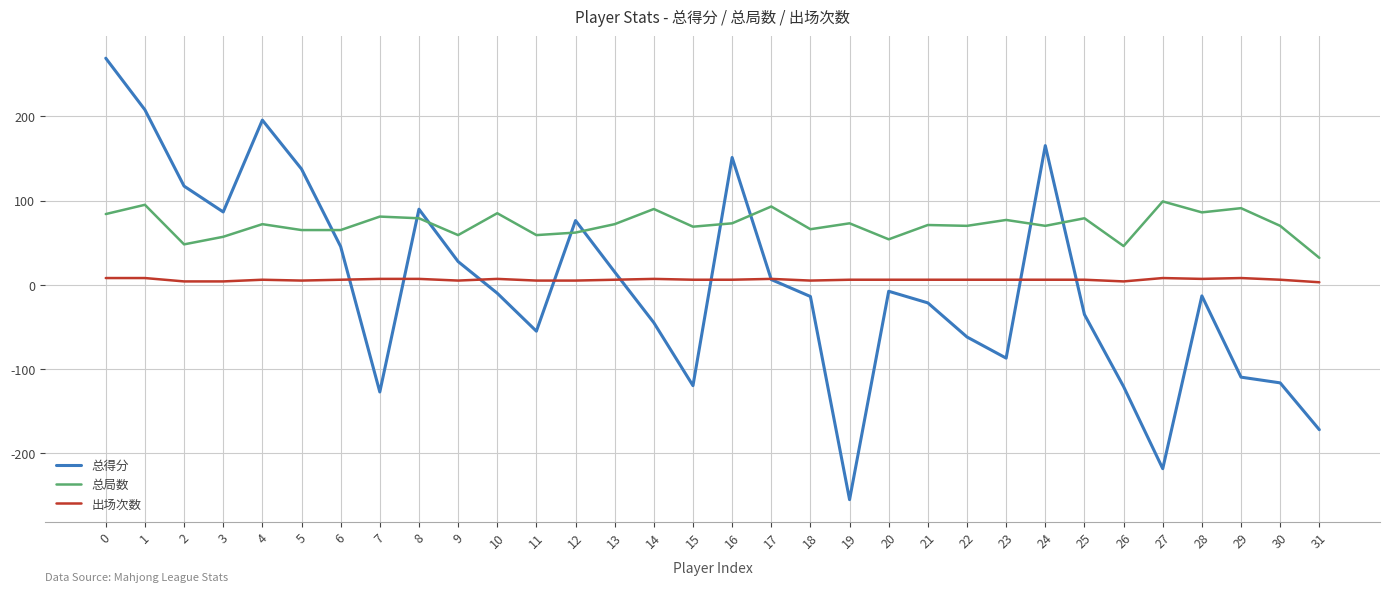

Rank the series by their maximum value, from highest to lowest.

总得分, 总局数, 出场次数